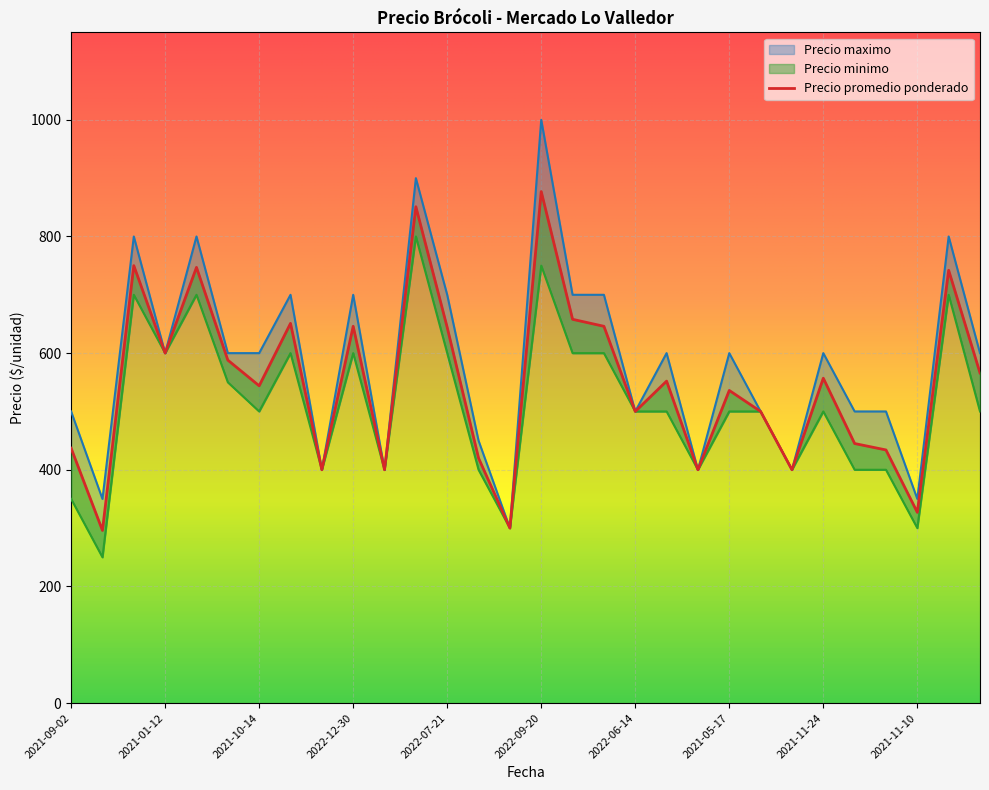

In Precio minimo, how many points are lower than both neighbors (excluding endpoints)?

9